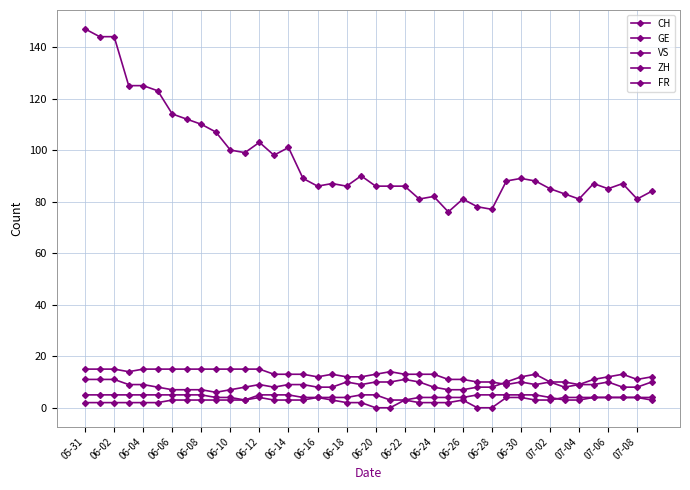

Which series has the largest total across all categories?

CH